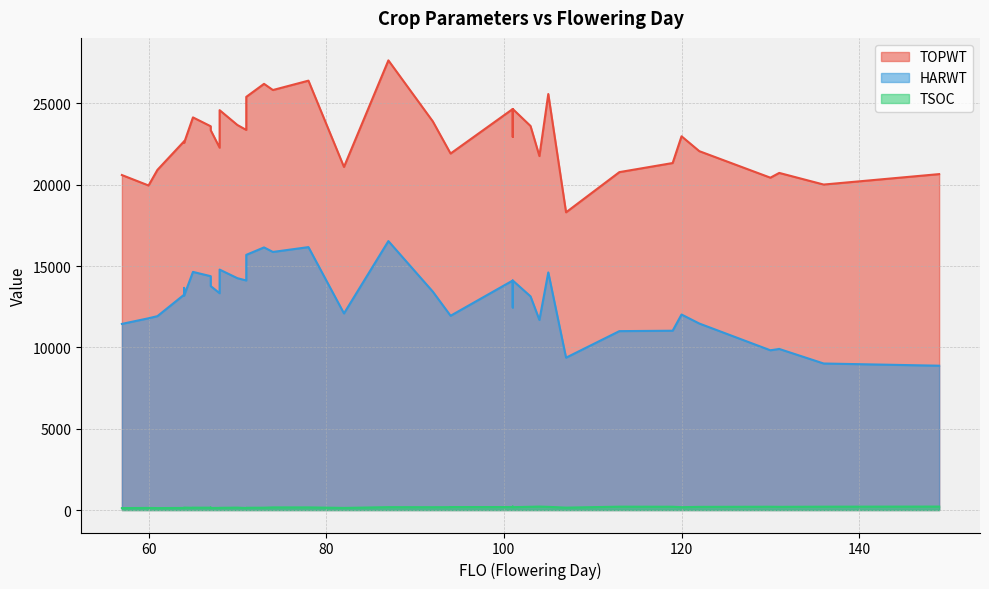

True or false: TOPWT and TSOC intersect in this chart.

False